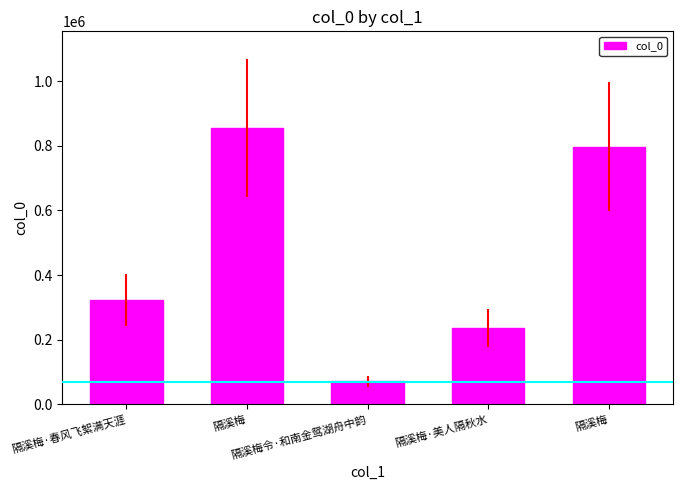

Rank the categories by value from highest to lowest.

隔溪梅, 隔溪梅, 隔溪梅·春风飞絮满天涯, 隔溪梅·美人隔秋水, 隔溪梅令·和南金鸳湖舟中韵